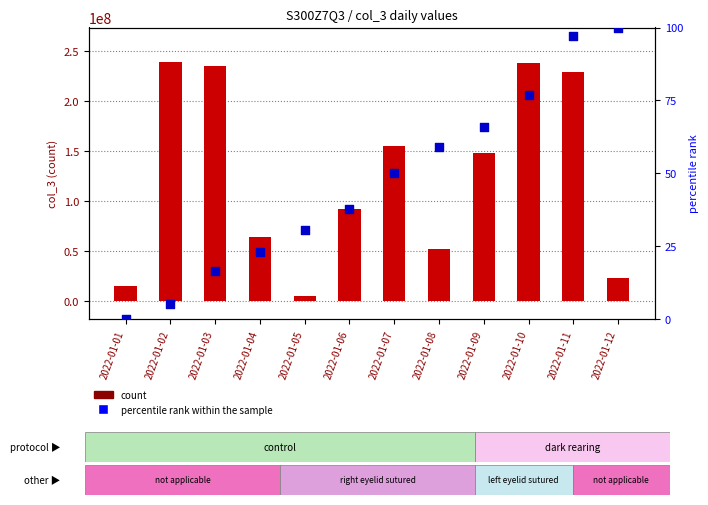

Which series has the largest total across all categories?

count